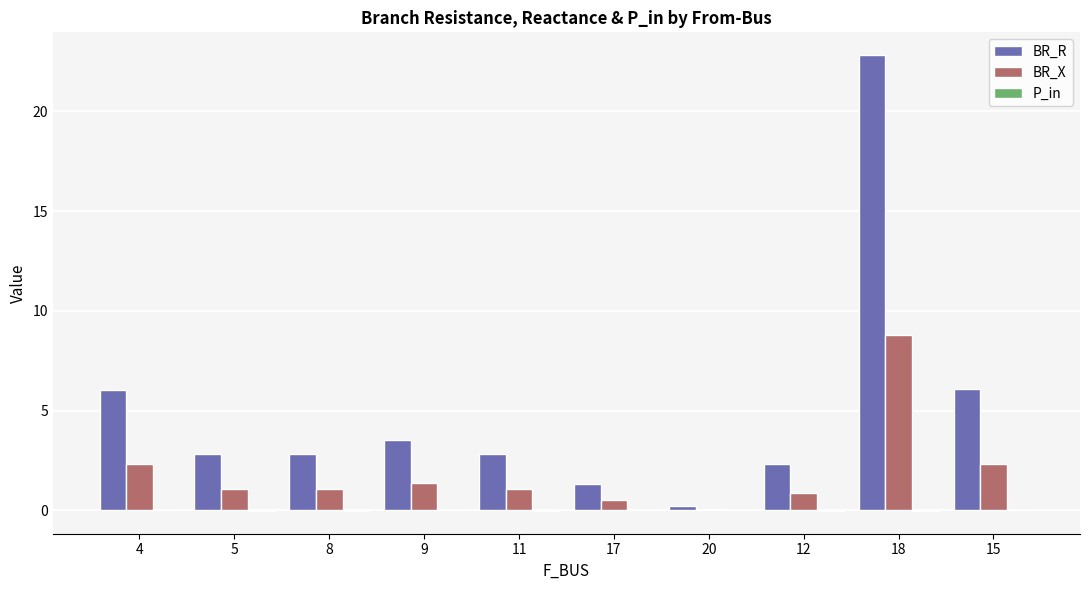

Is it true that BR_R equals 15.8 at 18?

False